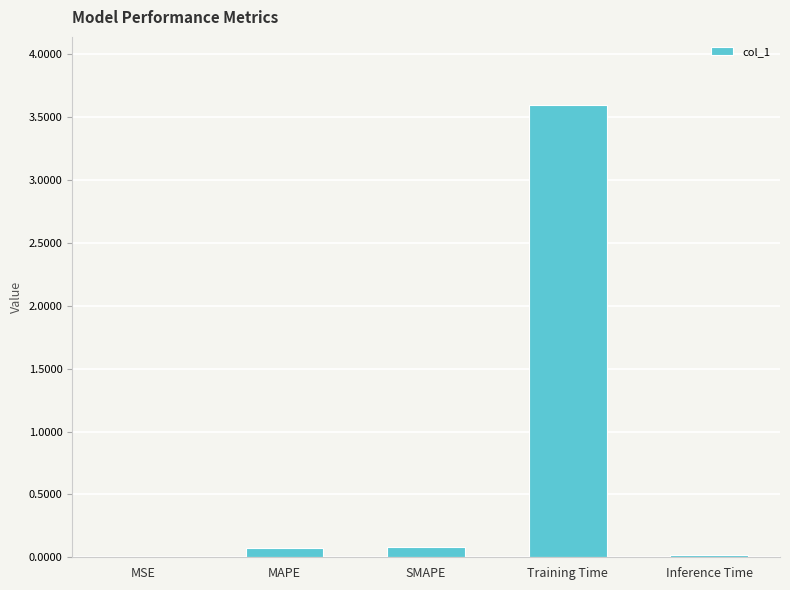

Are the bars grouped side by side (vs. stacked)?

No